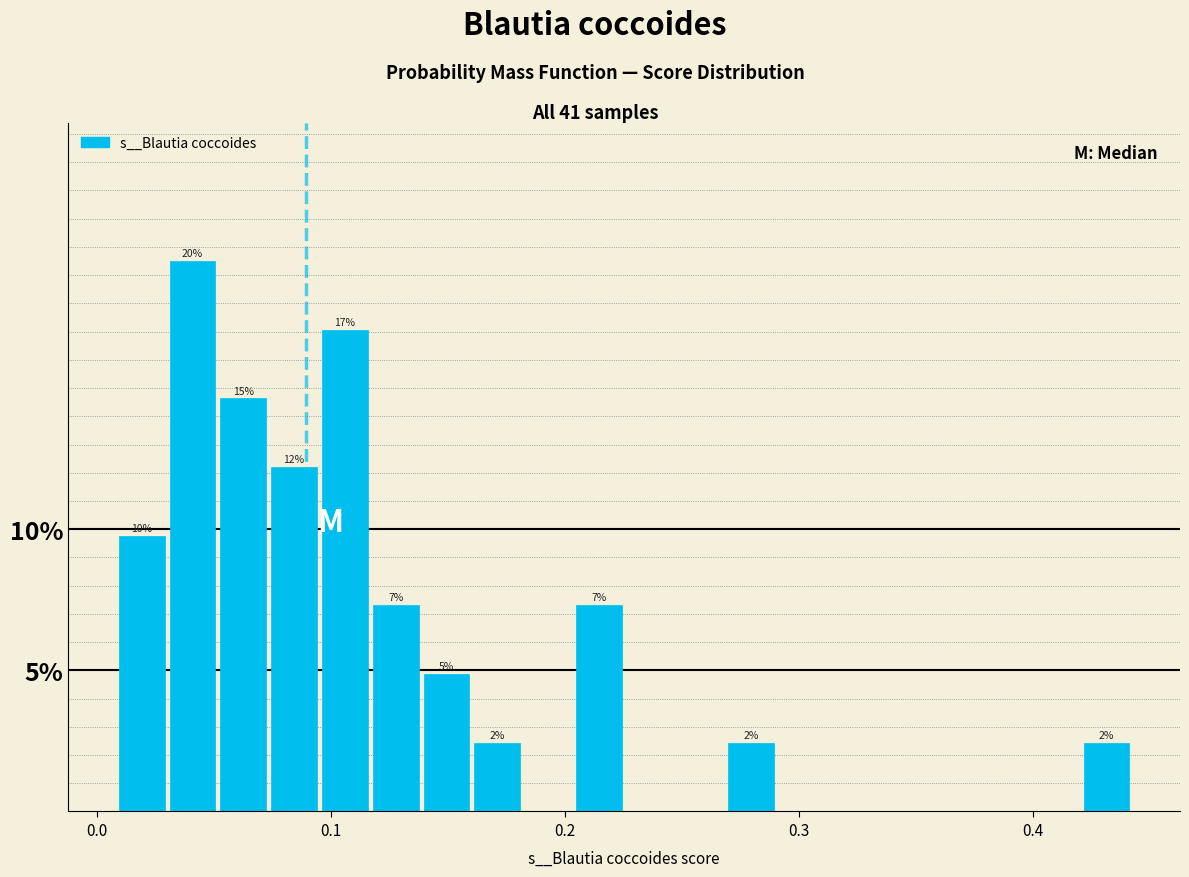

Around what value on the x-axis is the tallest bar? Give the approximate position of its centre, as read against the axis.

0.04